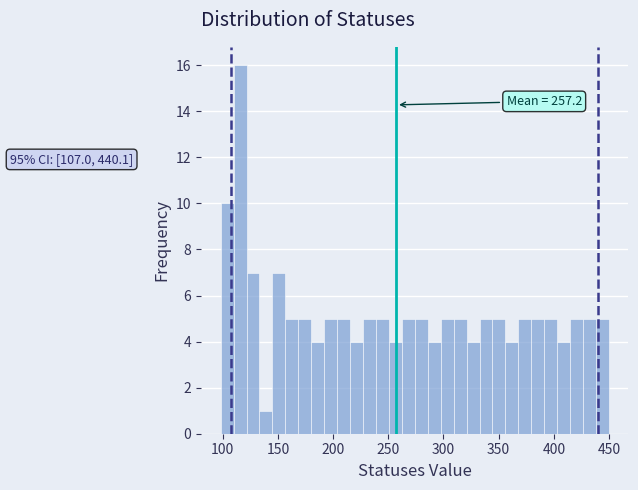

Read against the x-axis, roughly where is the centre of the tallest bar?

115